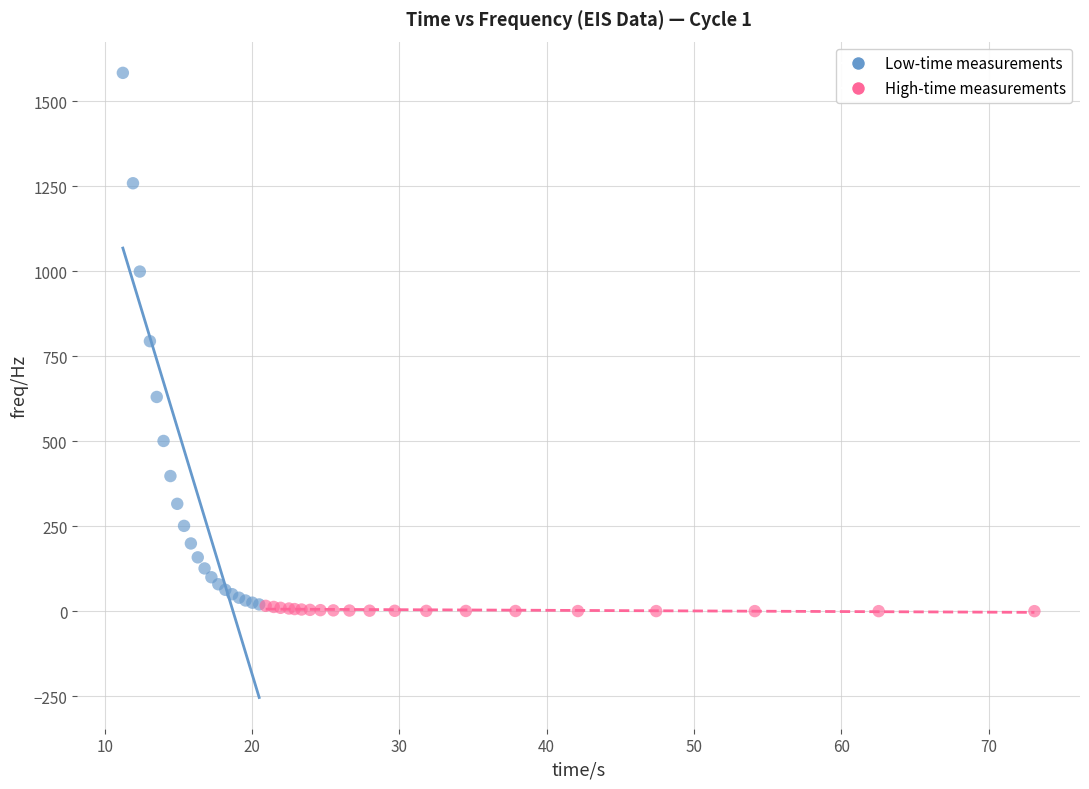

Which series has the largest Y range (max minus min)?

Low-time measurements